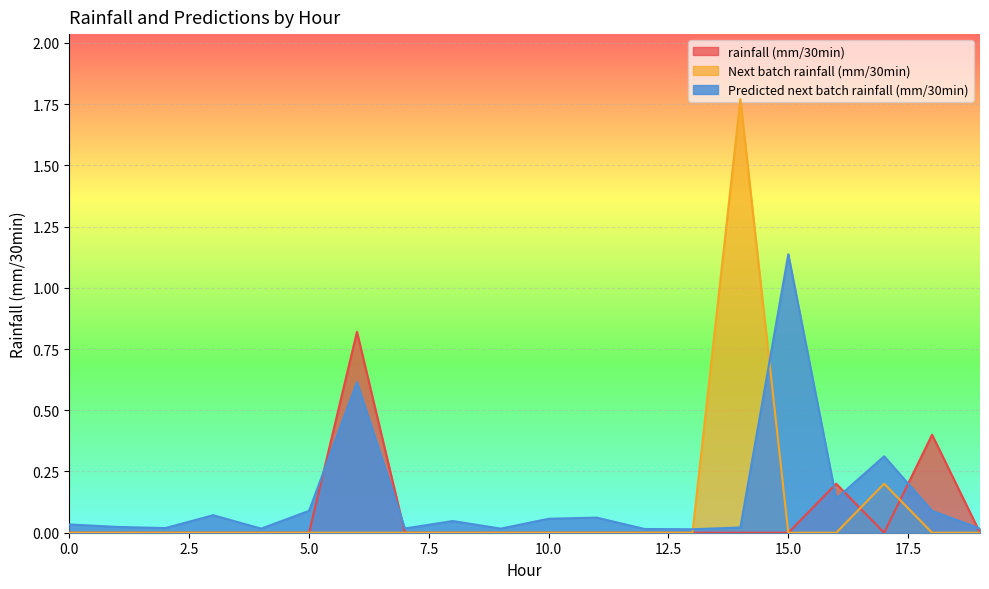

What is the difference between the maximum and minimum values in the rainfall (mm/30min) series?

0.8